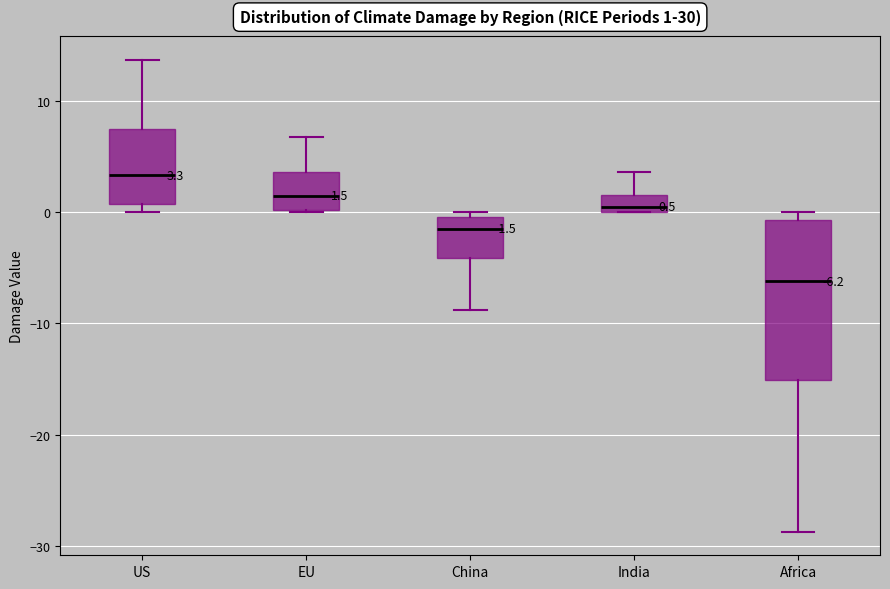

Which box's median line is the lowest?

Africa